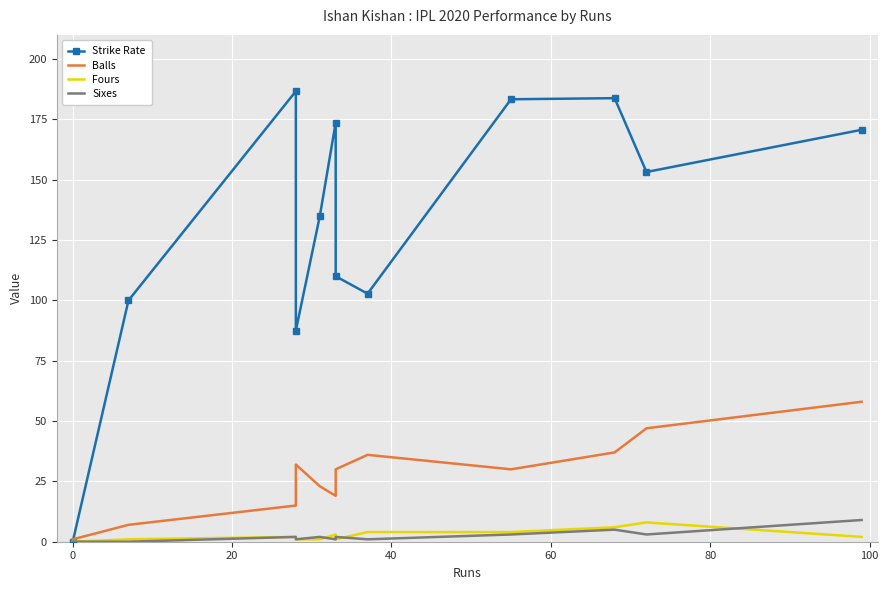

What are all the series names shown in the legend?

Strike Rate, Balls, Fours, Sixes